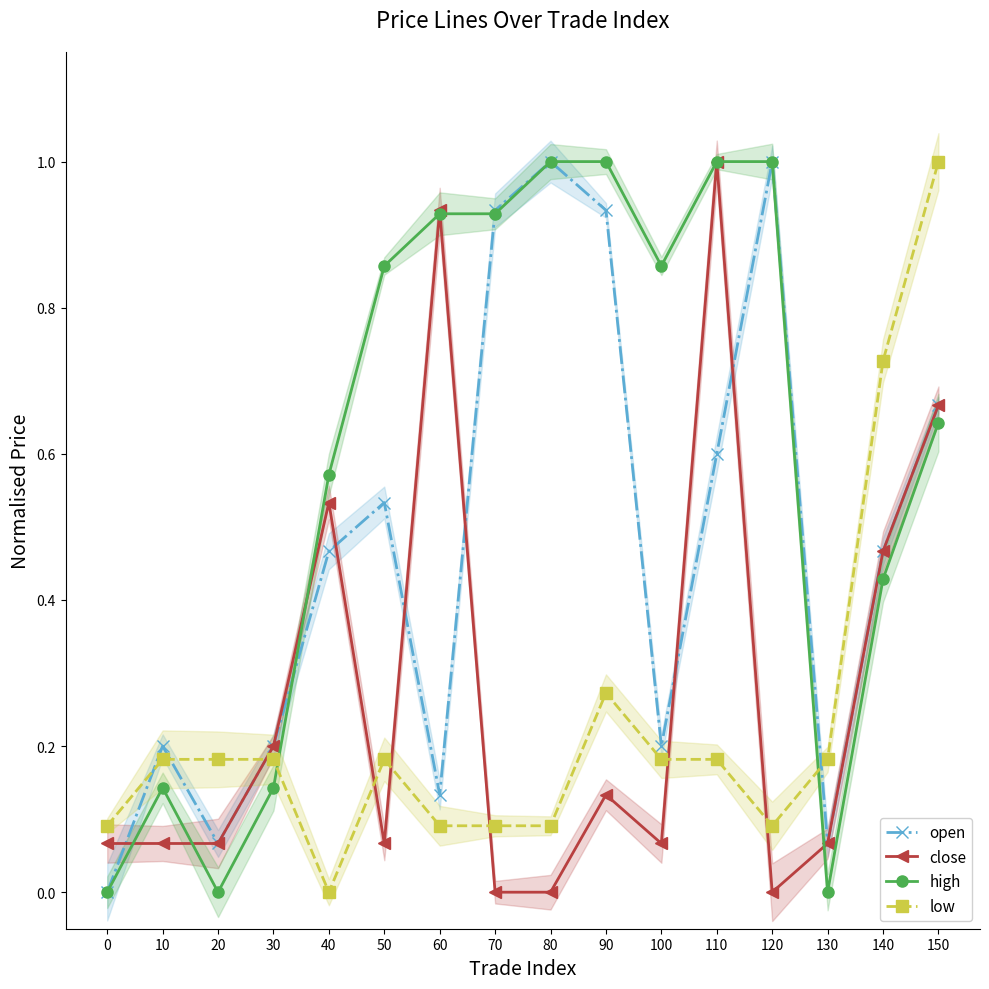

How many intersections are there between close and high?

6